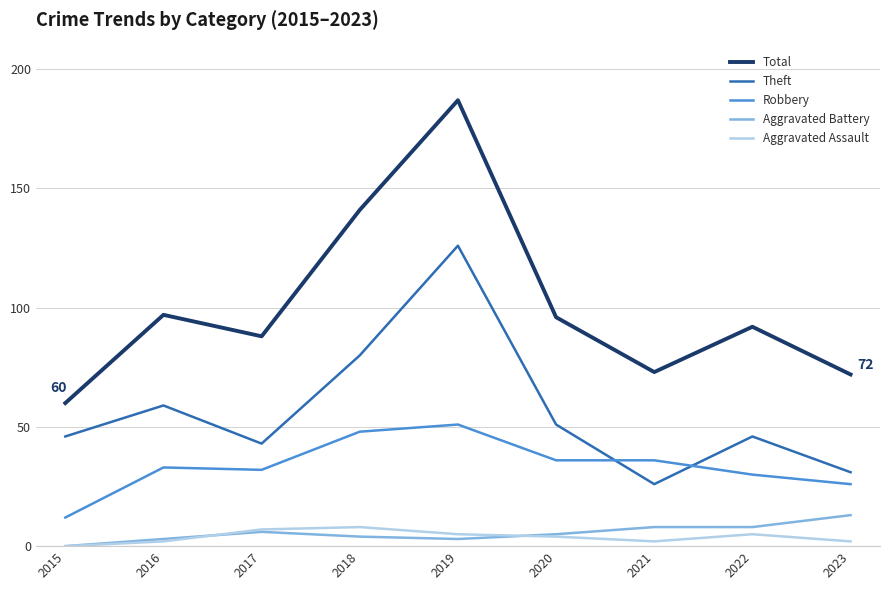

What are all the series names shown in the legend?

Total, Theft, Robbery, Aggravated Battery, Aggravated Assault